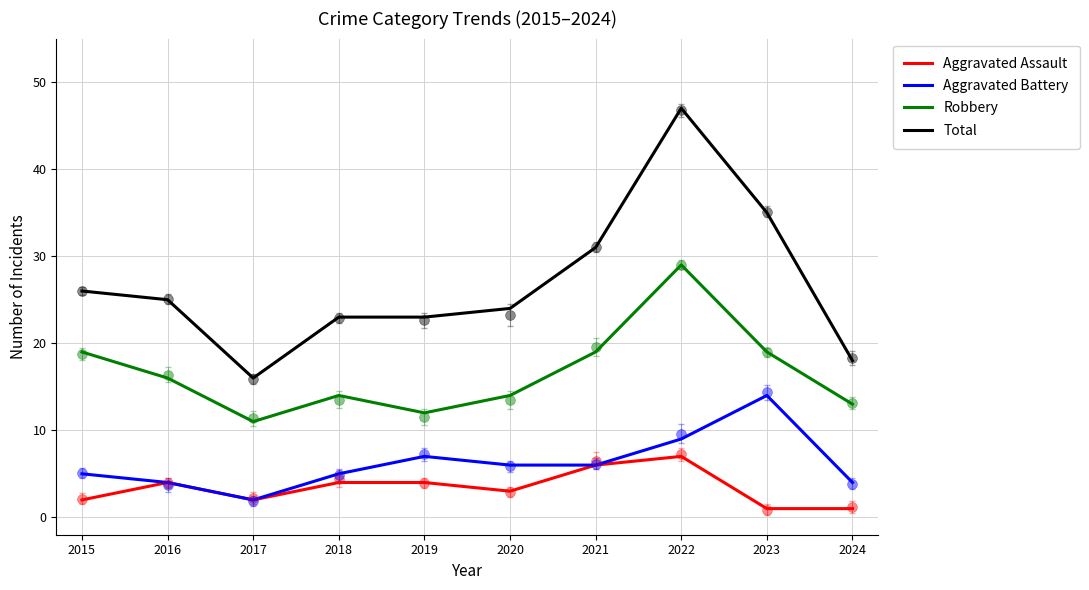

Is the value of Total at 2019 greater than the value of Aggravated Assault at 2018?

Yes